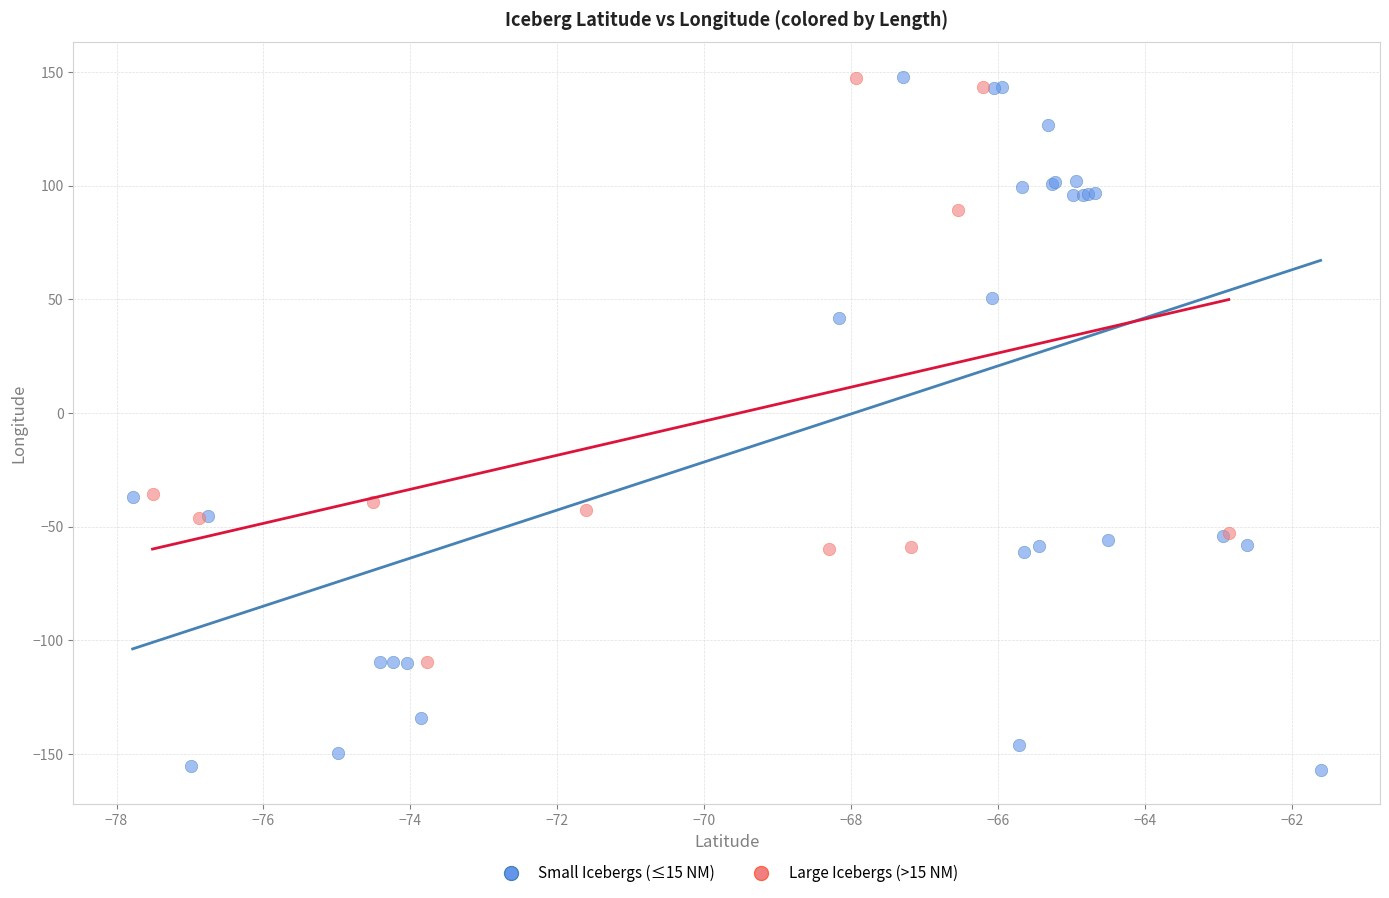

Which series reaches the minimum Y coordinate?

Small Icebergs (≤15 NM)